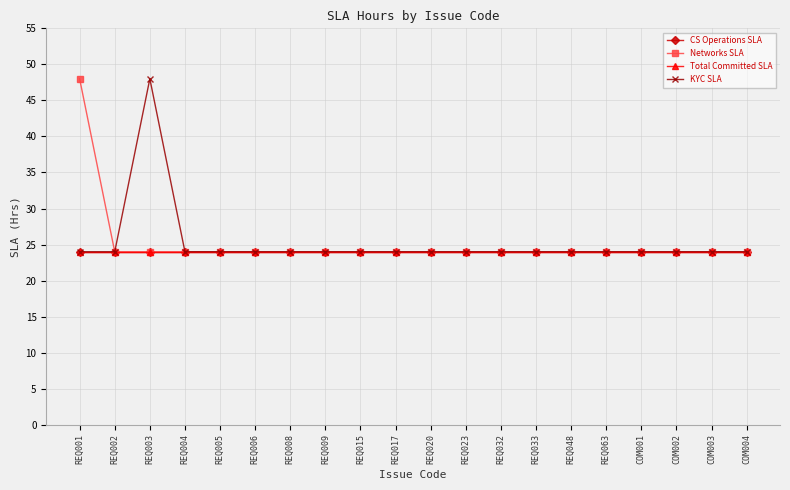

Is the value of Networks SLA at REQ015 greater than the value of CS Operations SLA at COM003?

No